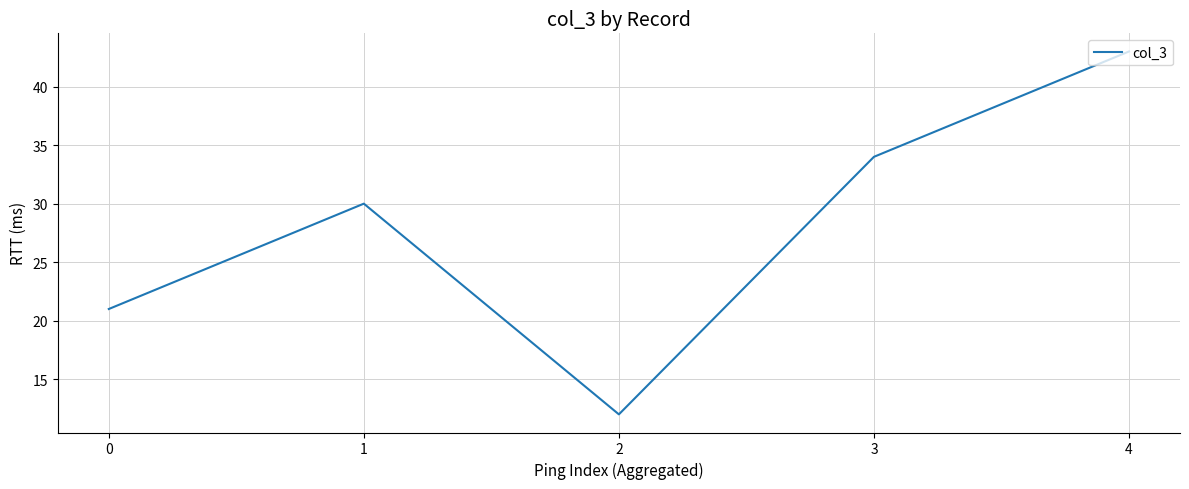

What is the change in value from 0 to 3?

+13